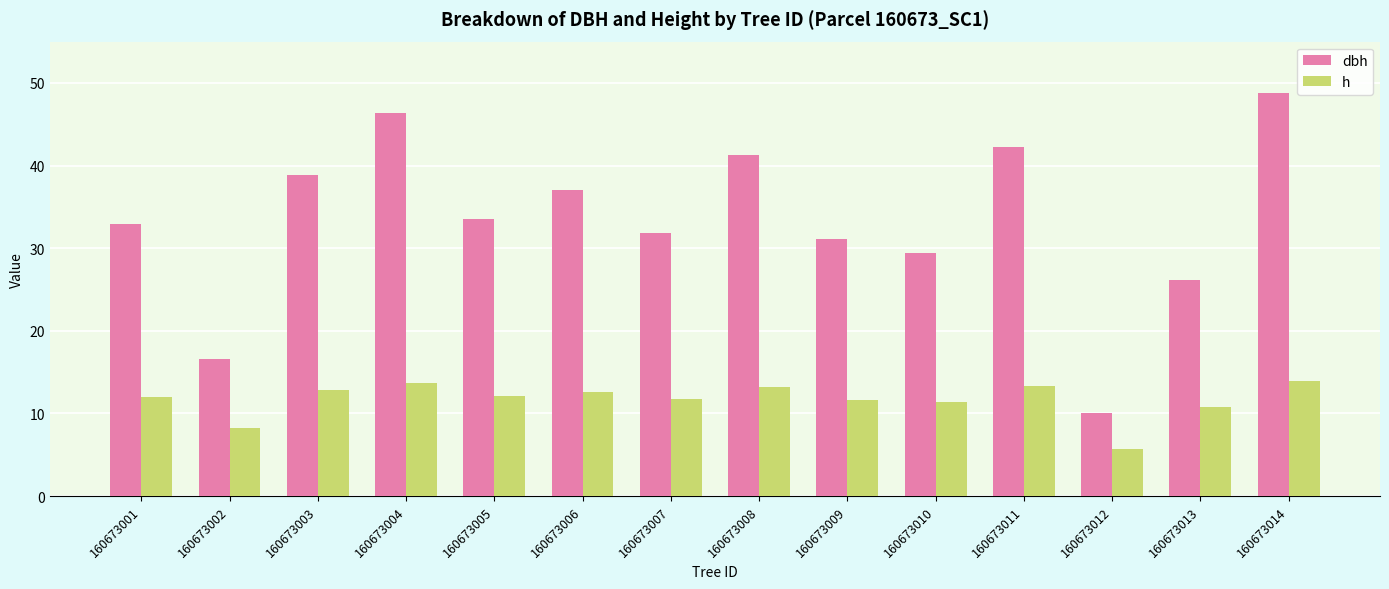

What is the difference between the second highest and minimum values in the dbh series?

36.3